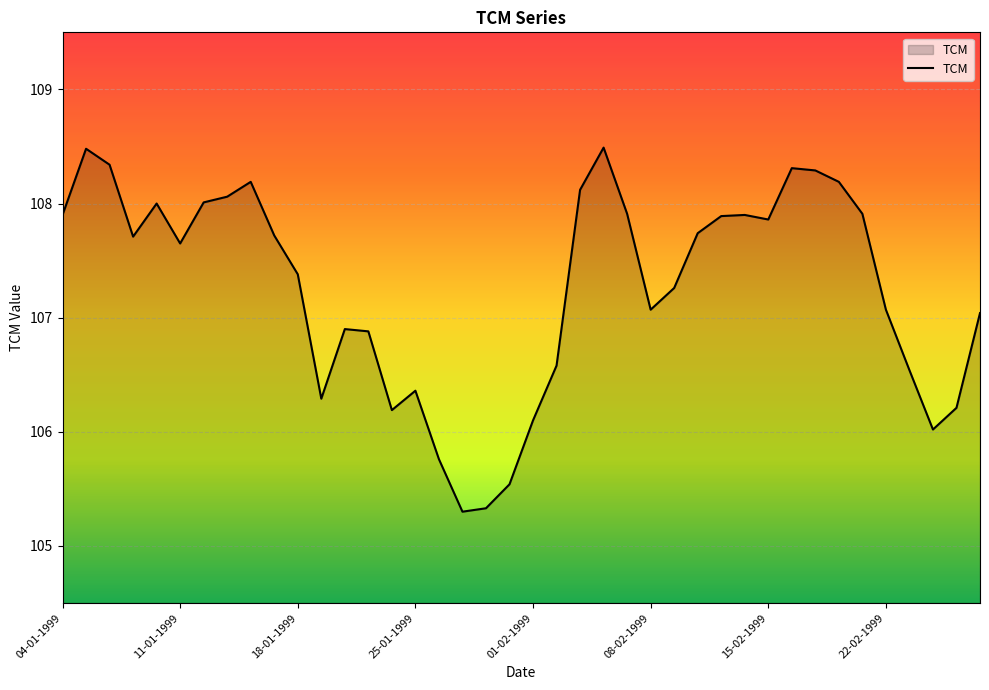

What is the difference between the maximum and minimum values?

3.2